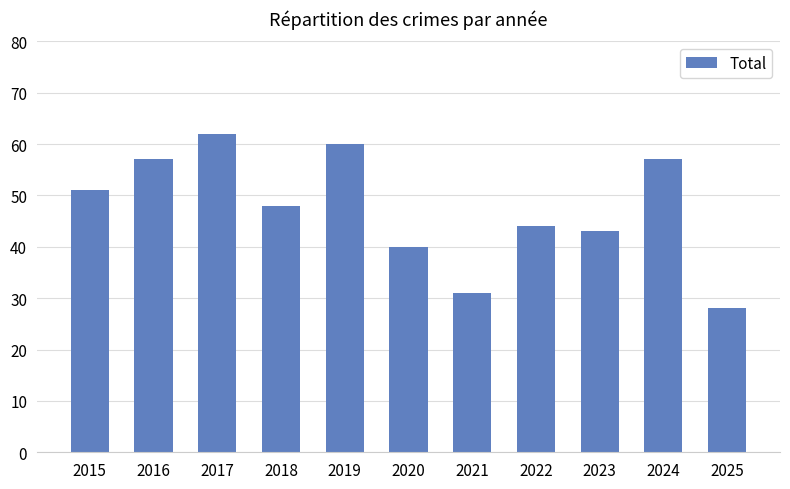

How many data points are less than 48?

5